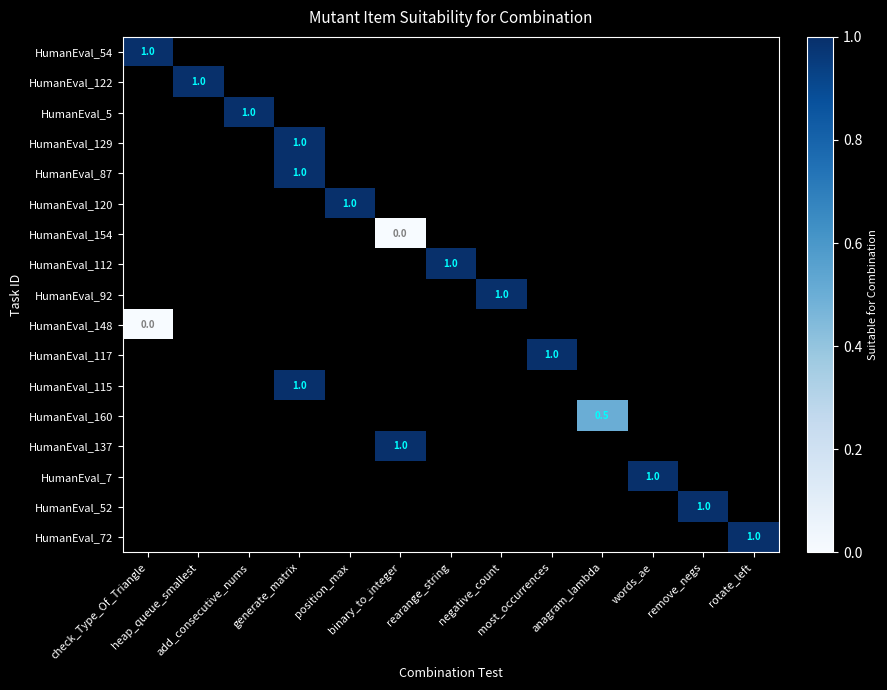

How many series are shown in this chart?

17